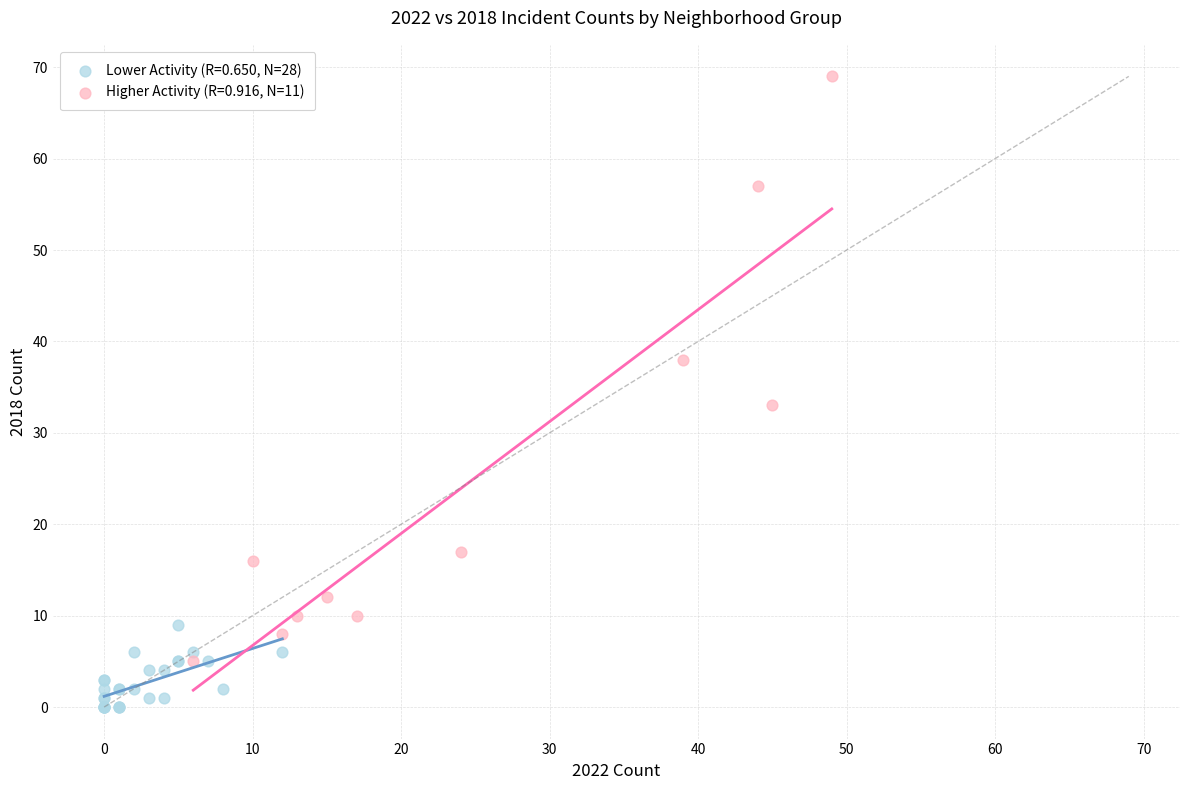

Which series contains the highest Y value?

Higher Activity (R=0.916, N=11)